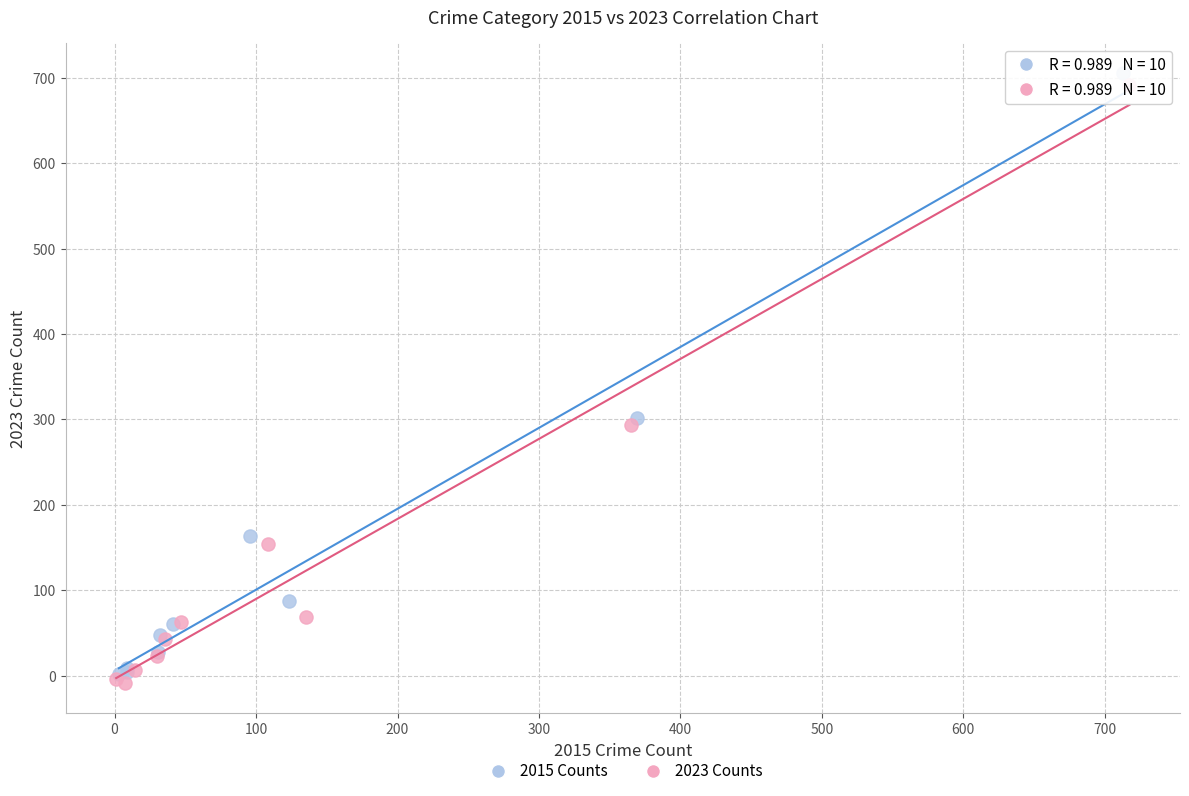

Which series has the largest Y range (max minus min)?

2015 Counts